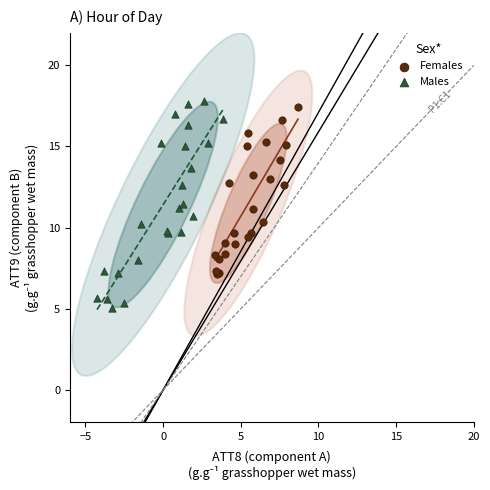

Which series contains the lowest Y value?

Males